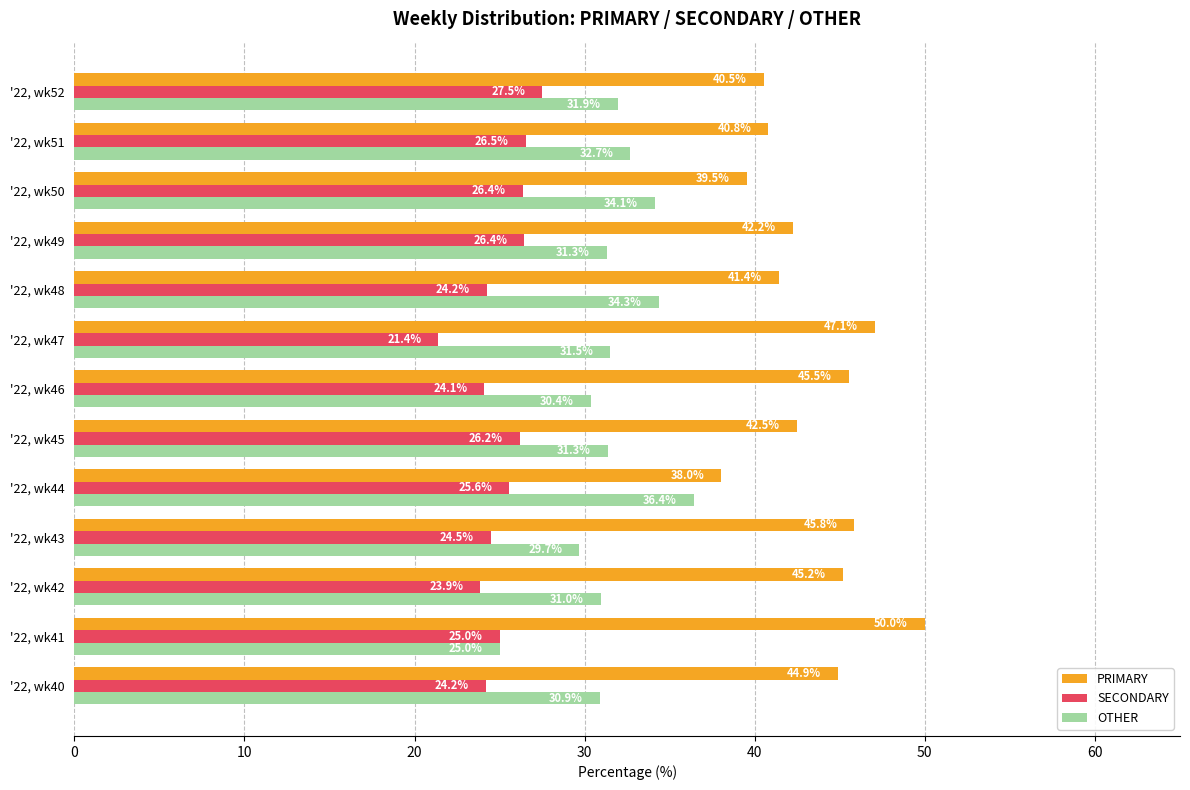

The PRIMARY series shows 40.5 at '22, wk52. True or false?

True